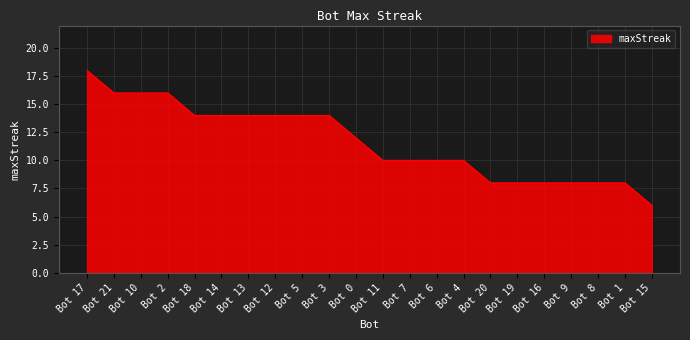

Which has a higher value, Bot 19 or Bot 3?

Bot 3